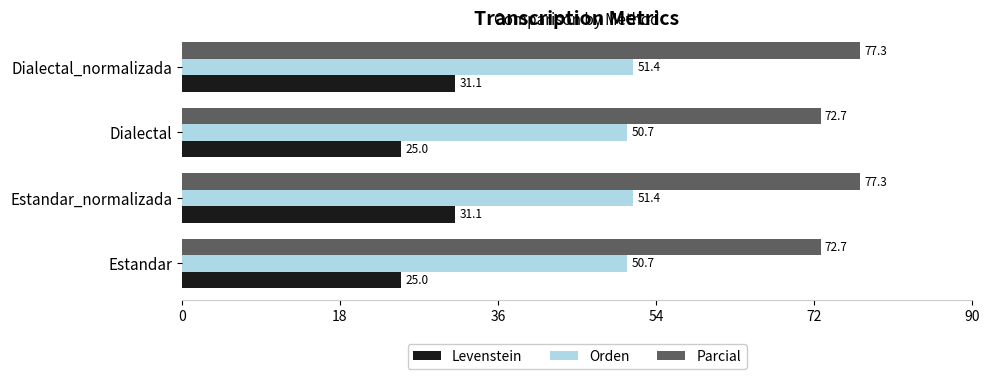

True or false: Orden has a value of 77.6 at Dialectal_normalizada.

False